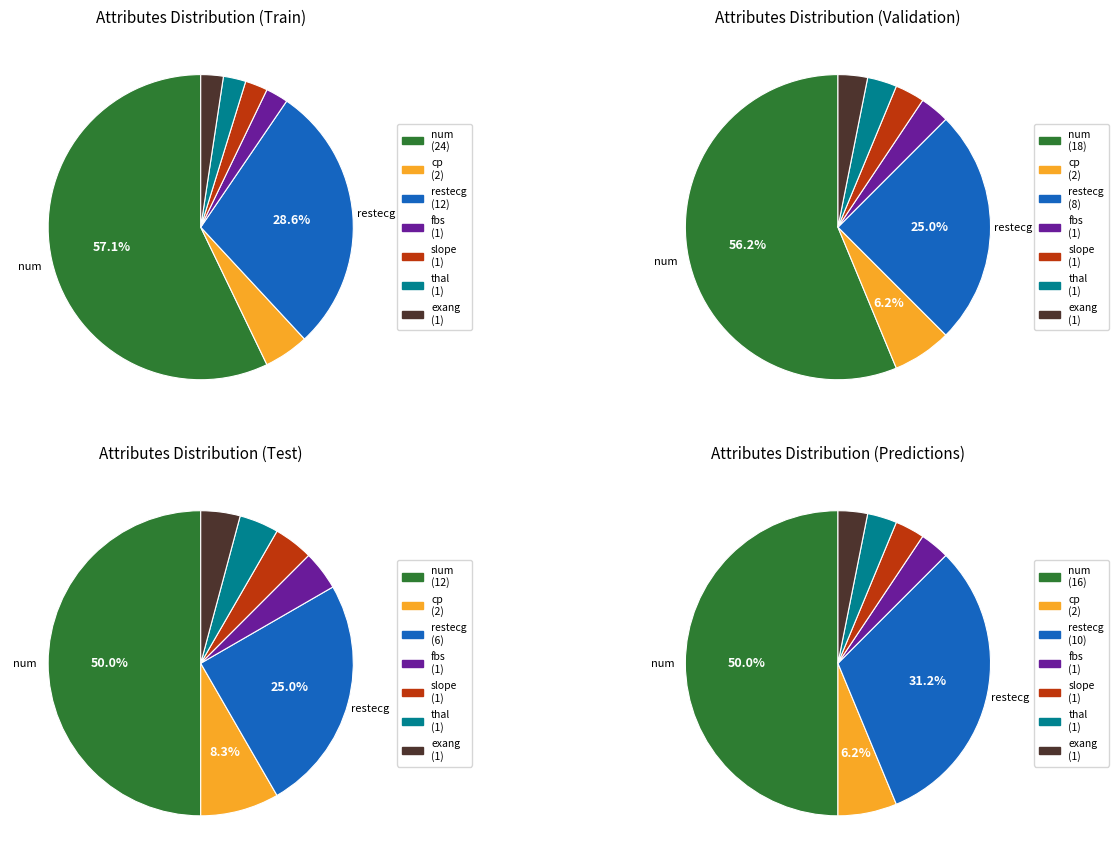

How many slices are in this pie chart?

7